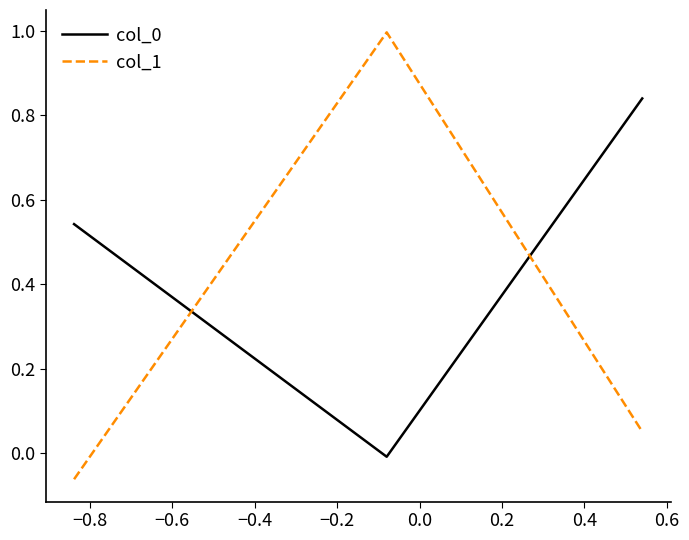

What is the difference between the maximum and minimum values in the col_1 series?

1.1